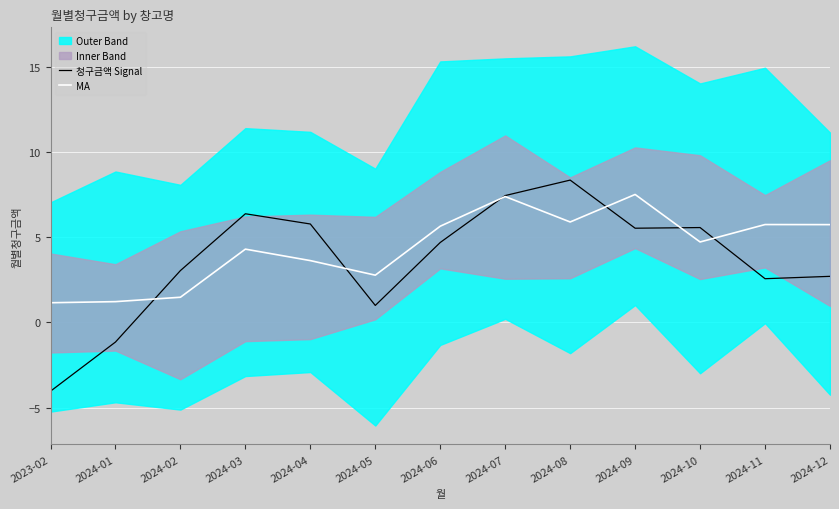

The MA series shows 5.9 at 2024-08. True or false?

True